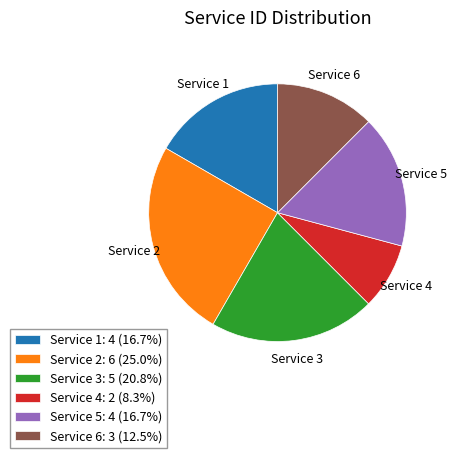

Does Service 6 represent more than half of the total?

No